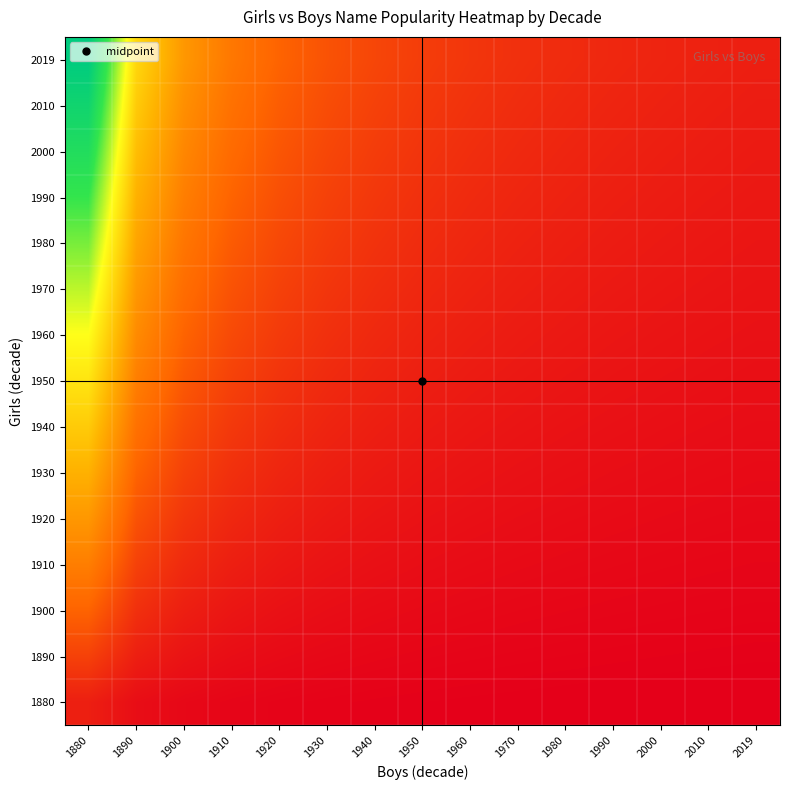

What is the difference between the highest and lowest values at 1900?

4.7